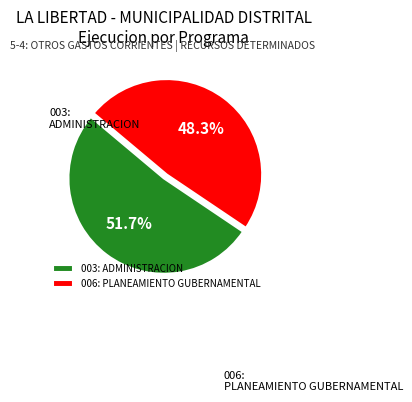

Which slice represents more than half of the pie?

003: ADMINISTRACION